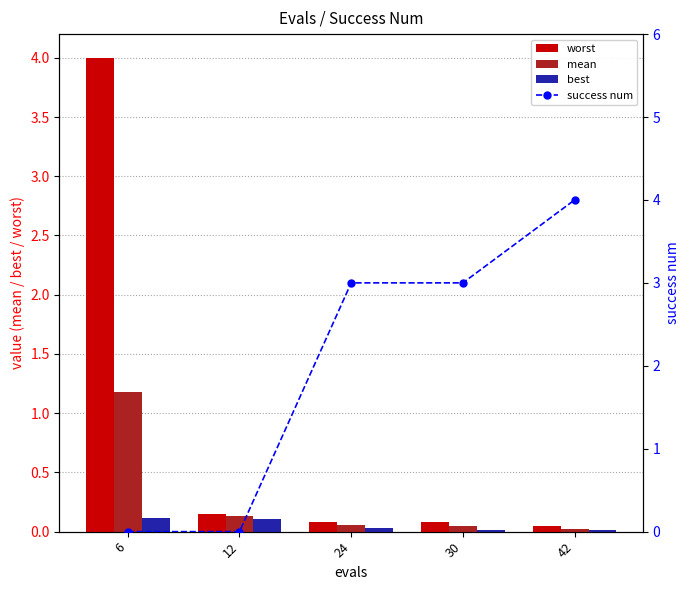

At which category is the sum across all series the highest?

6